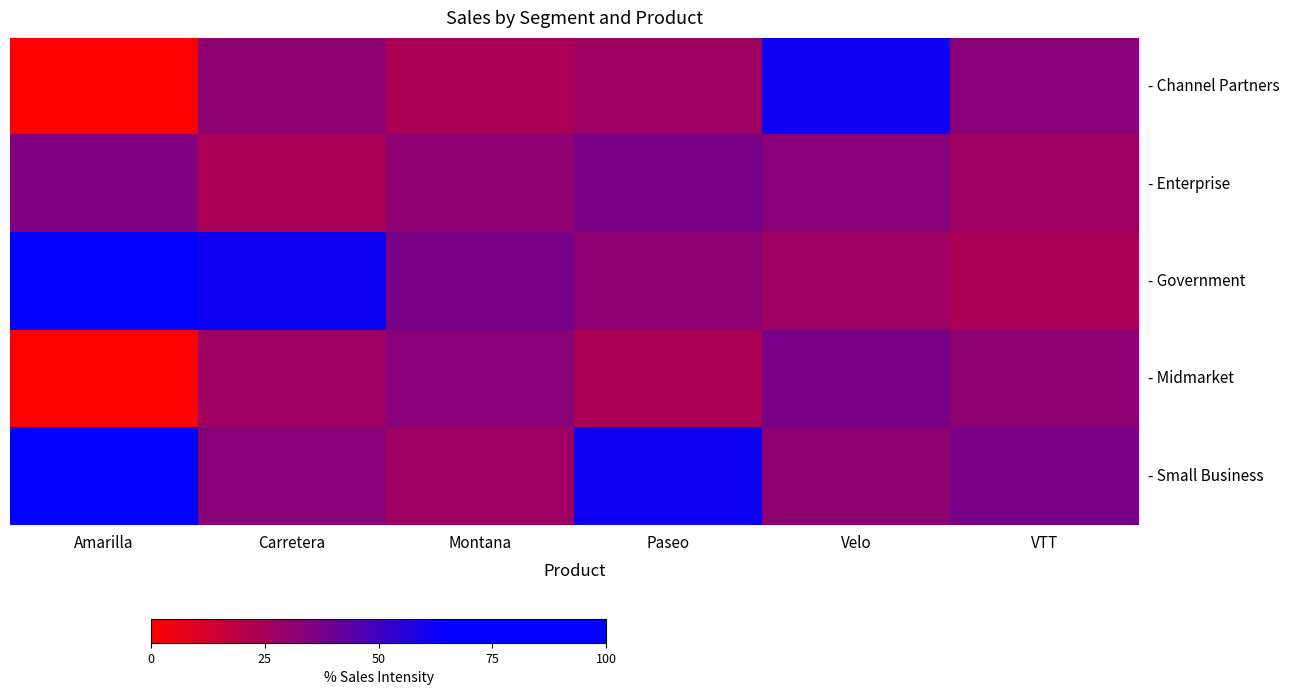

Reading left to right, list all the values displayed in this chart.

- Channel Partners: Amarilla=0.0	Carretera=31.5	Montana=23.7	Paseo=26.8	Velo=61.6	VTT=32.4
- Enterprise: Amarilla=35.1	Carretera=23.7	Montana=31.5	Paseo=36.9	Velo=32.4	VTT=26.8
- Government: Amarilla=100.0	Carretera=61.6	Montana=36.9	Paseo=31.5	Velo=26.8	VTT=23.7
- Midmarket: Amarilla=1.1	Carretera=26.8	Montana=32.4	Paseo=23.7	Velo=36.9	VTT=31.5
- Small Business: Amarilla=80.1	Carretera=32.4	Montana=26.8	Paseo=61.6	Velo=31.5	VTT=36.9